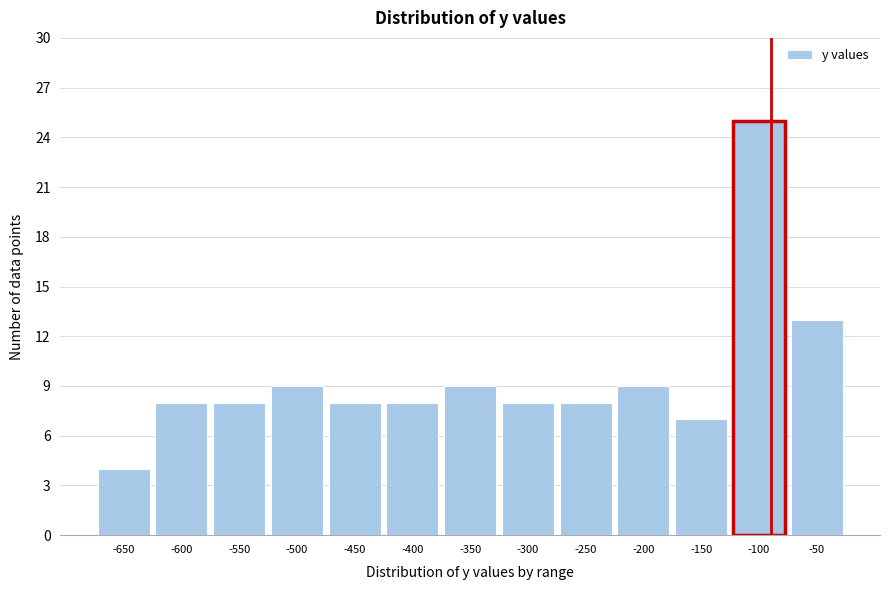

Reading right to left, transcribe all the data shown in this chart.

13	25	7	9	8	8	9	8	8	9	8	8	4